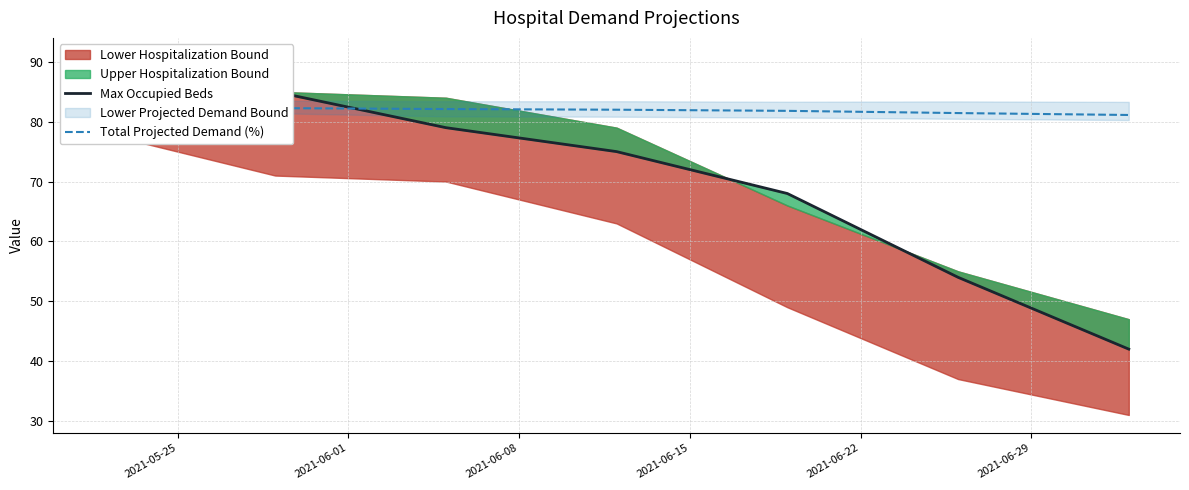

How many lines are shown in the chart?

2